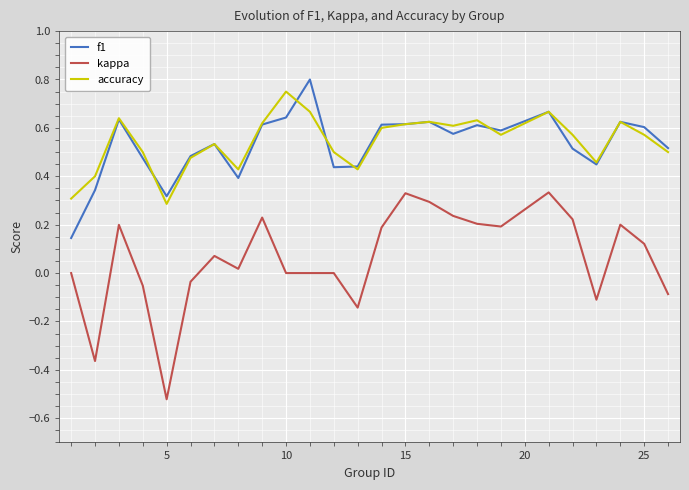

Which series has the widest spread of values?

kappa